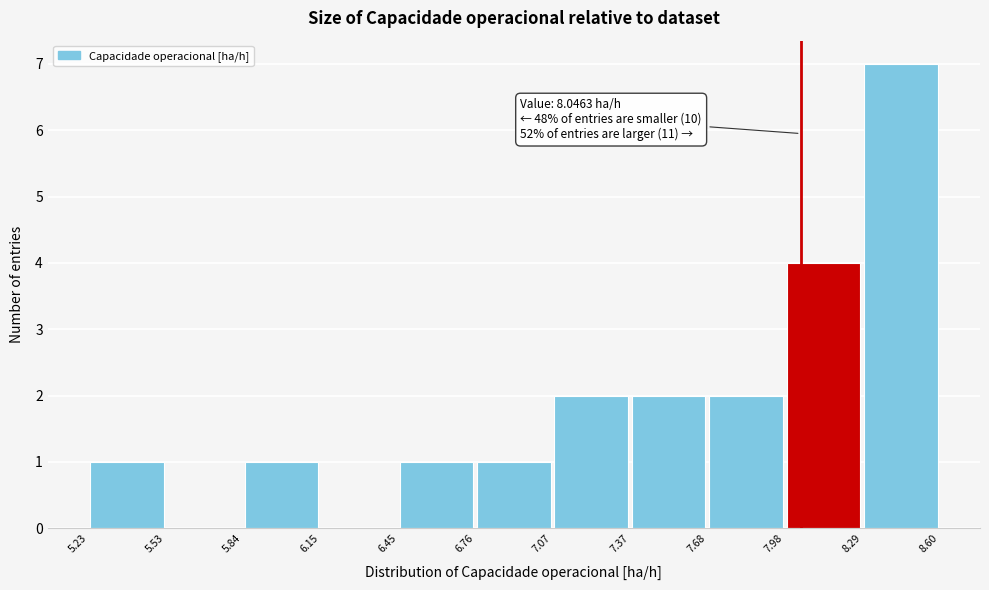

Over which range of the x-axis is the bar tallest?

8.29 to 8.60